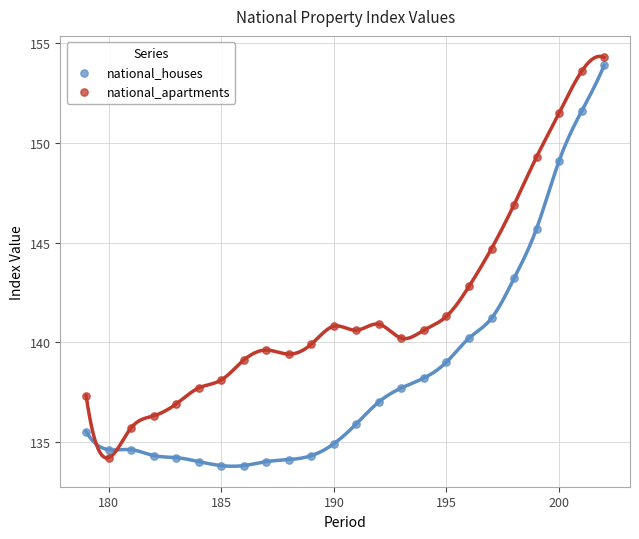

What is the X range (max minus min) for the scatter plot?

23.0